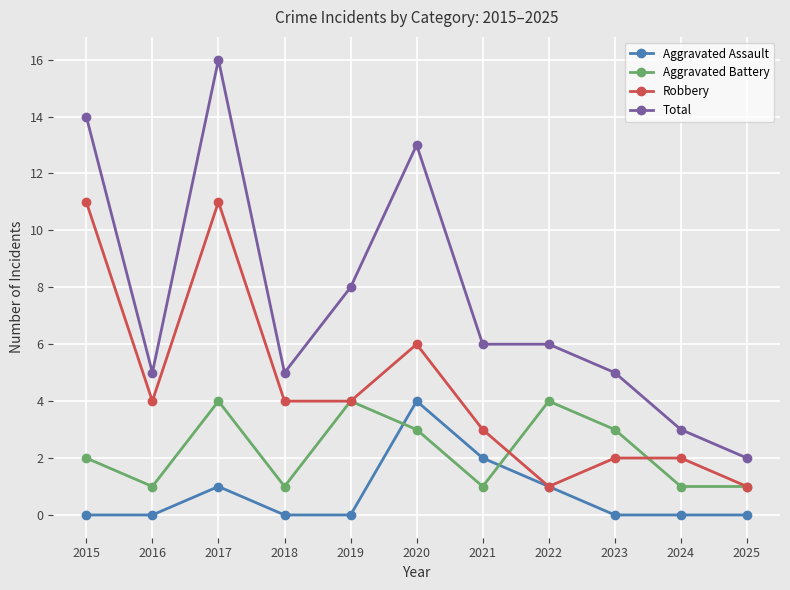

True or false: Total and Aggravated Assault intersect in this chart.

False